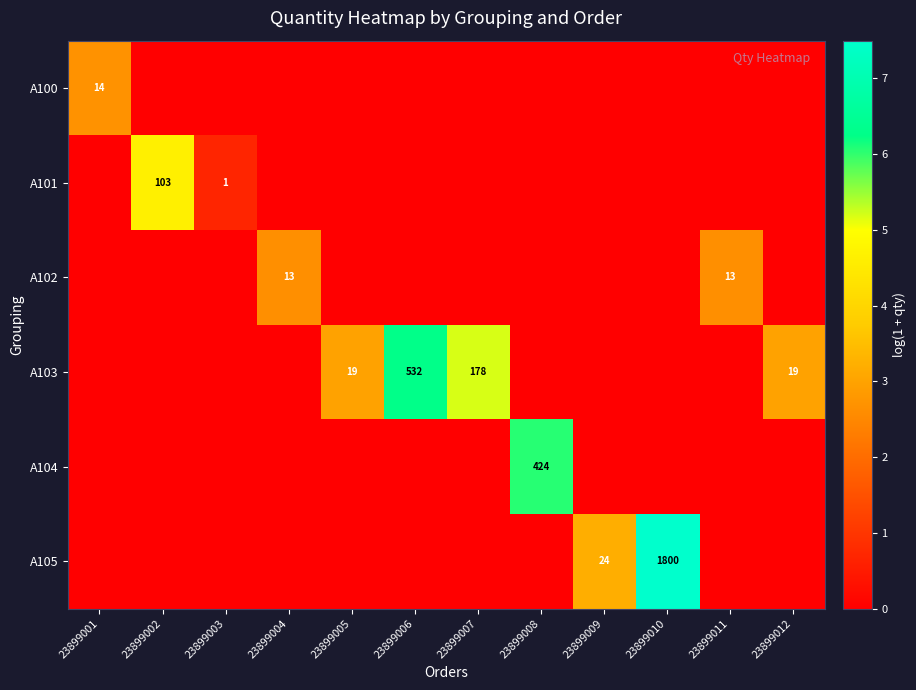

How many A105 values are between 0 and 1?

10